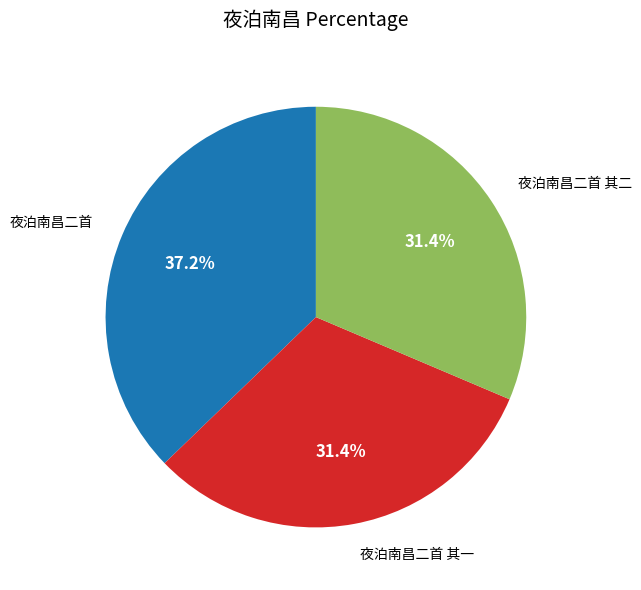

Count the number of slices in the pie.

3